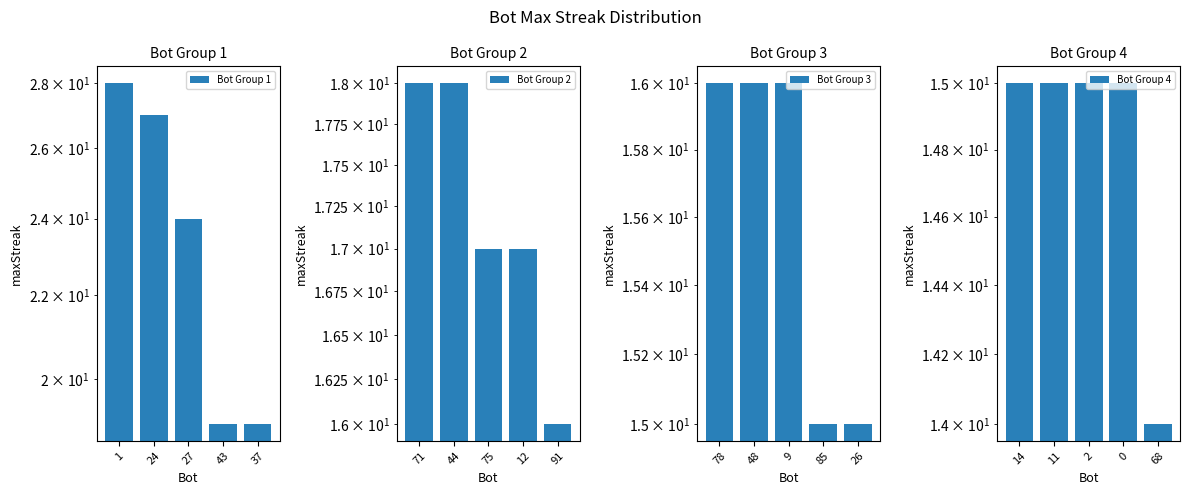

What is the value of the Bot Group 1 bar at the 3rd from the left?

24